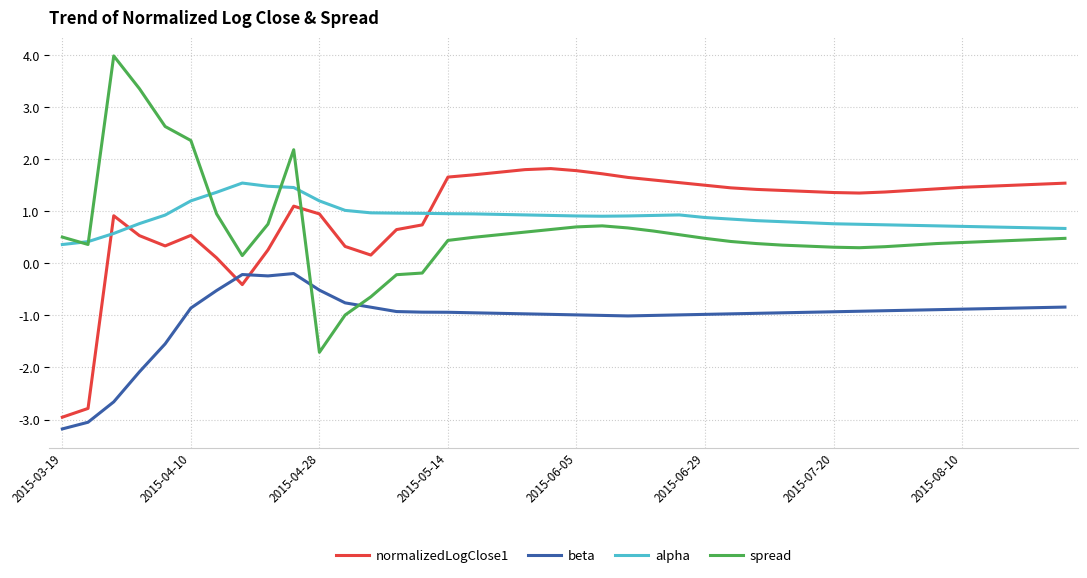

Which series has the largest range (max minus min)?

spread